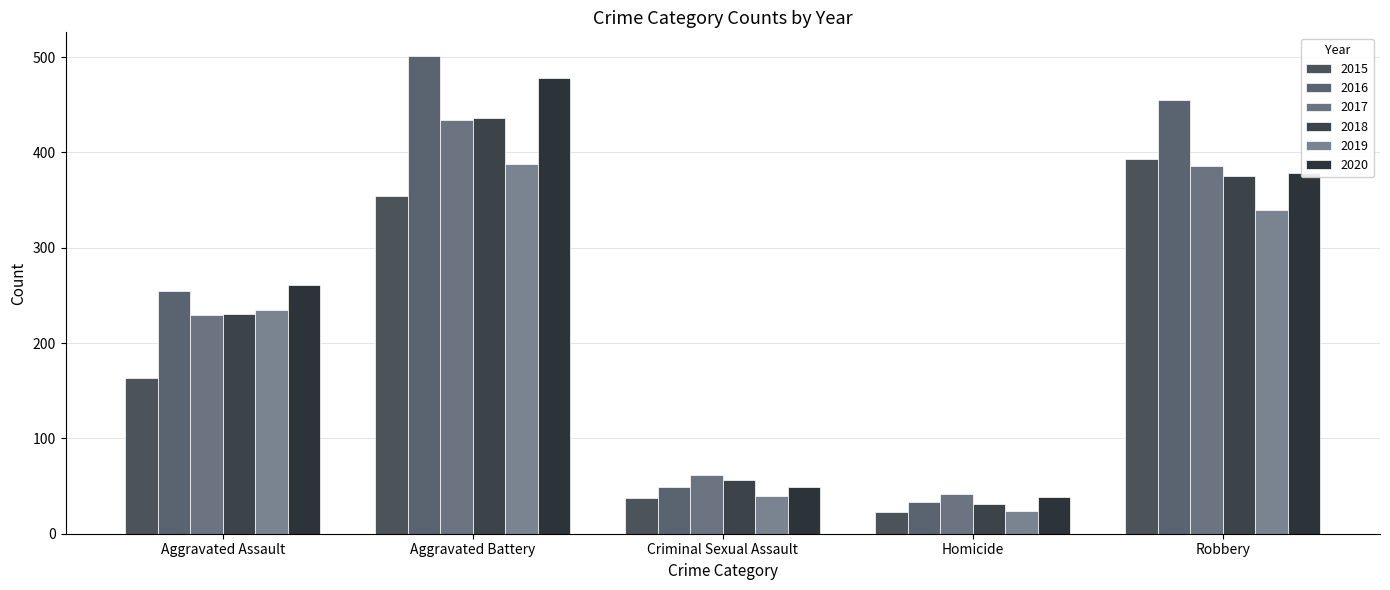

What is the label of the 3rd bar from the left?

Criminal Sexual Assault